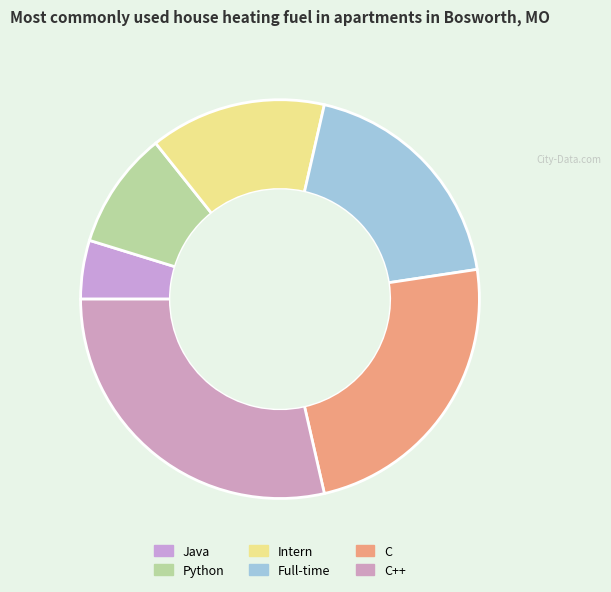

How many slices are in this pie chart?

6